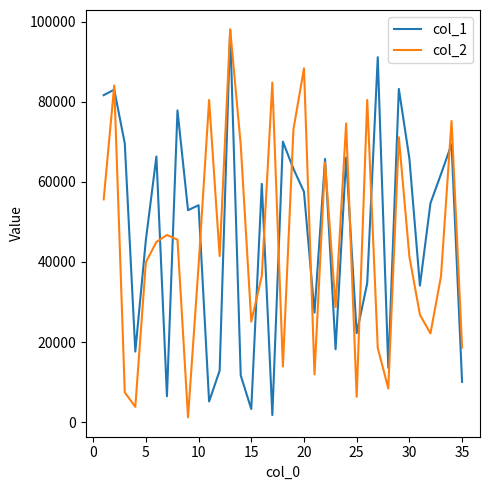

List the series in order of their overall mean, highest first.

col_1, col_2